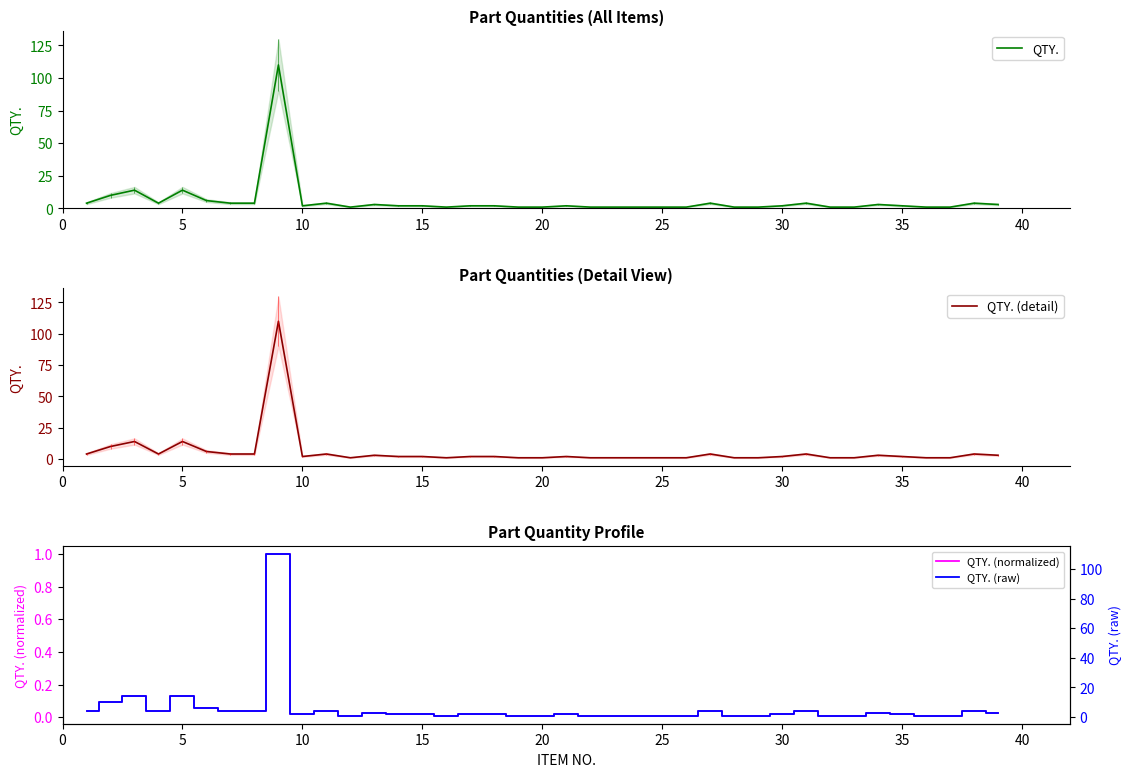

True or false: QTY. (raw) has more than 0 interior local peaks.

True